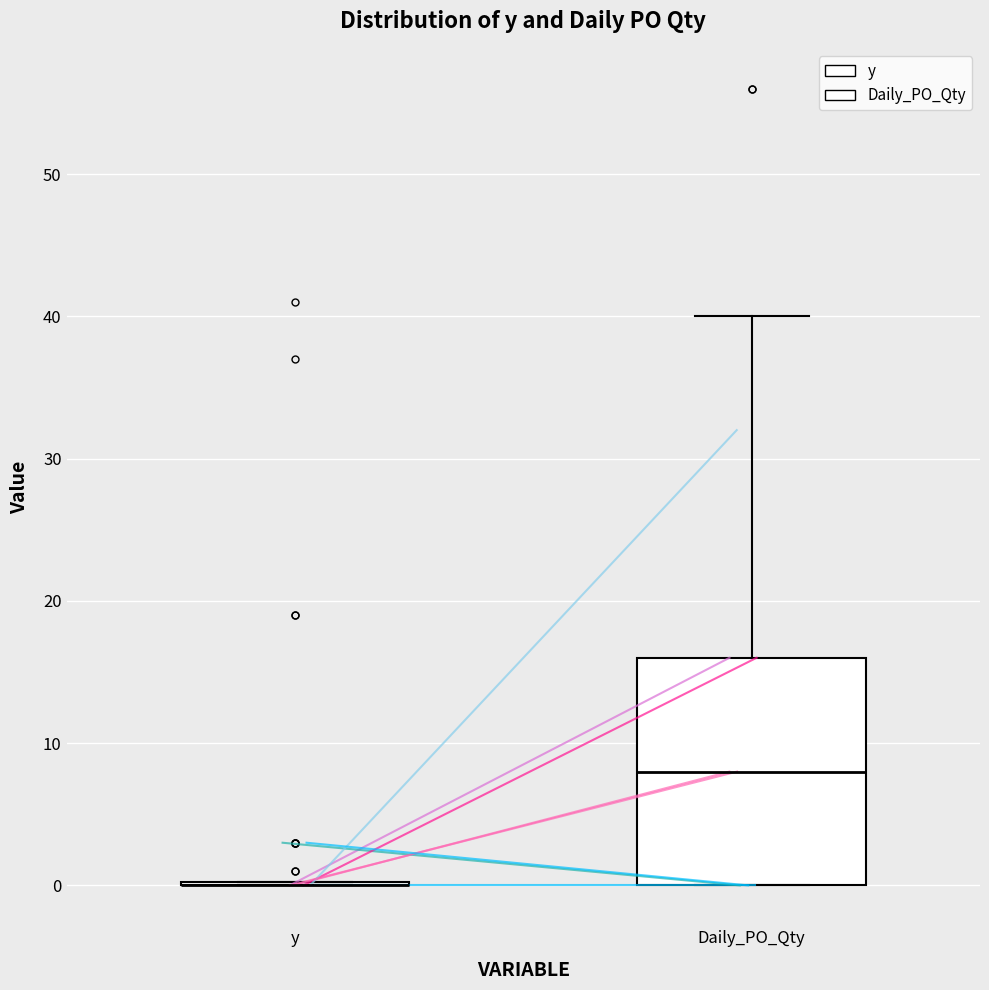

Reading left to right, read every box against the y-axis: the position of its median line, the range the box covers, and the ends of its whiskers. The values are not printed on the chart, so give them approximately, as read against the axis.

y: box collapsed to a line at 0, whiskers 0 to 0
Daily_PO_Qty: median 8, box 0 to 16, whiskers 0 to 40